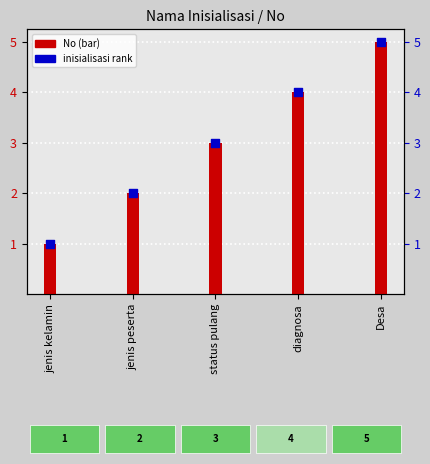

Which series reaches the maximum Y coordinate?

No